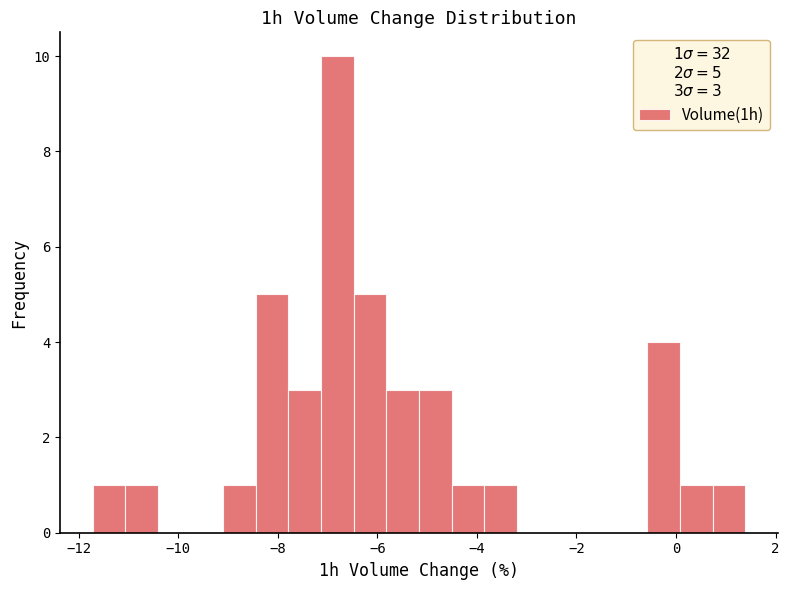

Read against the x-axis, roughly where is the centre of the tallest bar?

-6.8